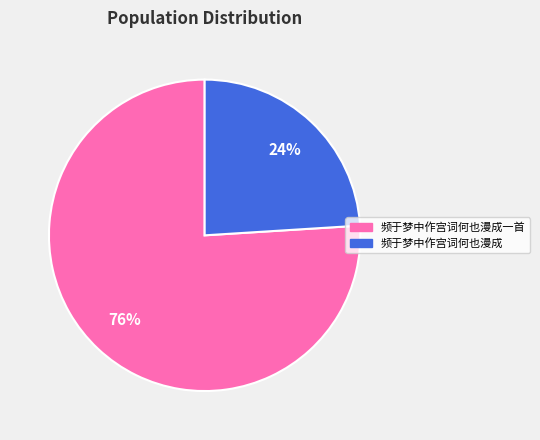

How many slices are in this pie chart?

2